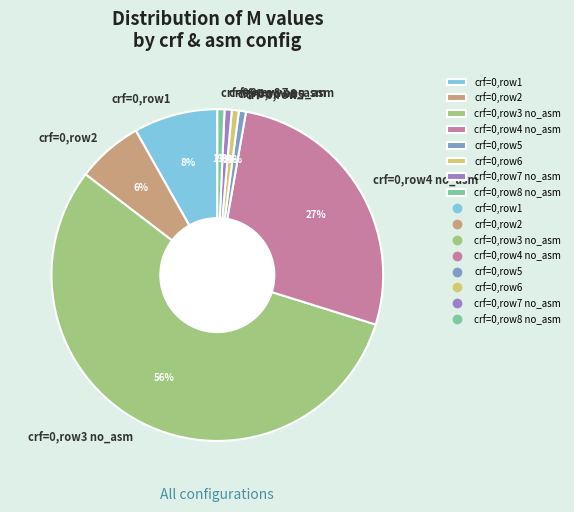

Count the number of slices in the pie.

8